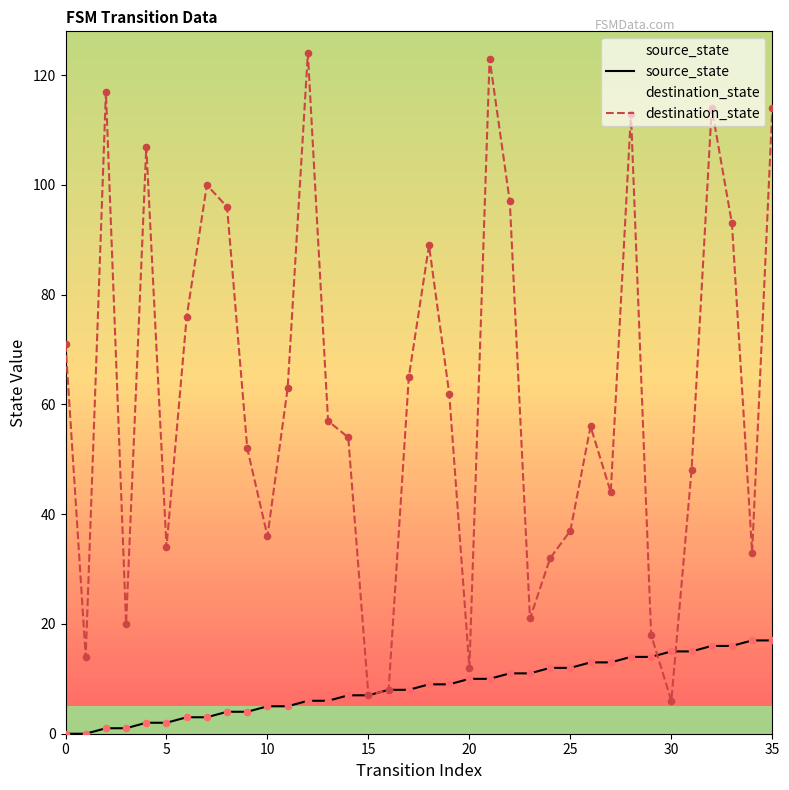

Which series has the largest Y range (max minus min)?

destination_state